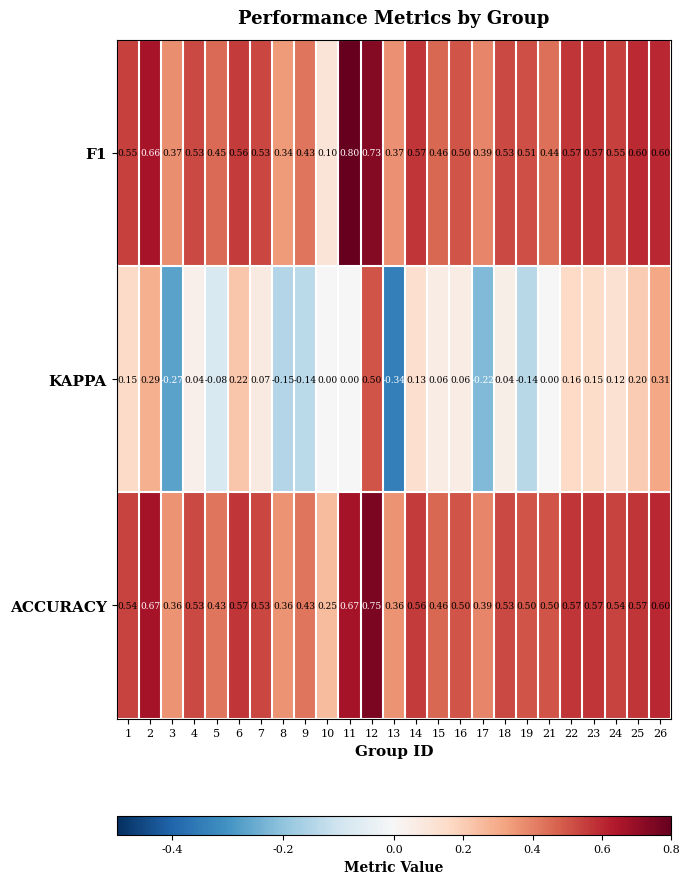

Which series changed the most between 2 and 7?

KAPPA